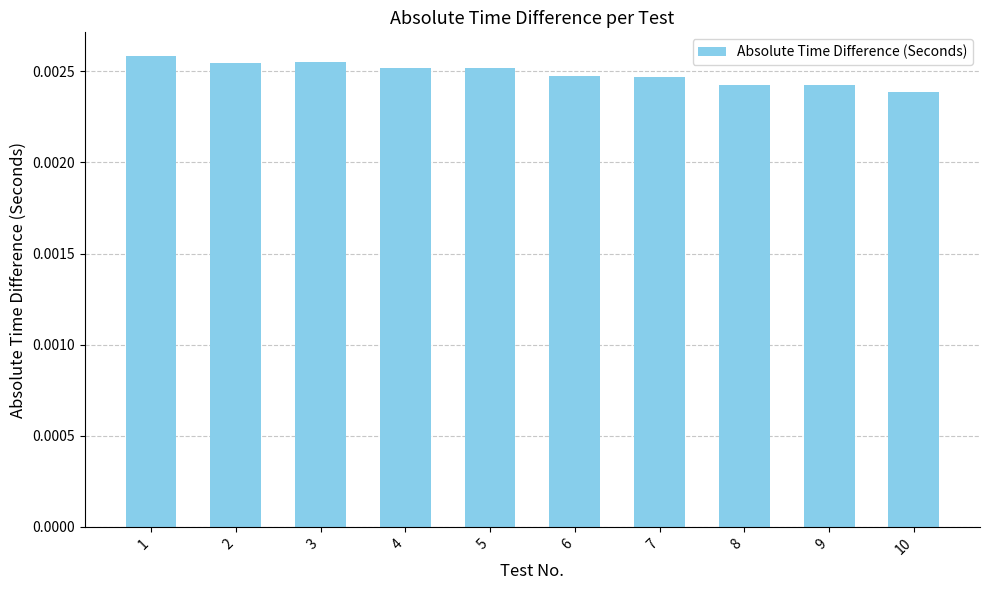

Count the values in the range 0 to 1.

10